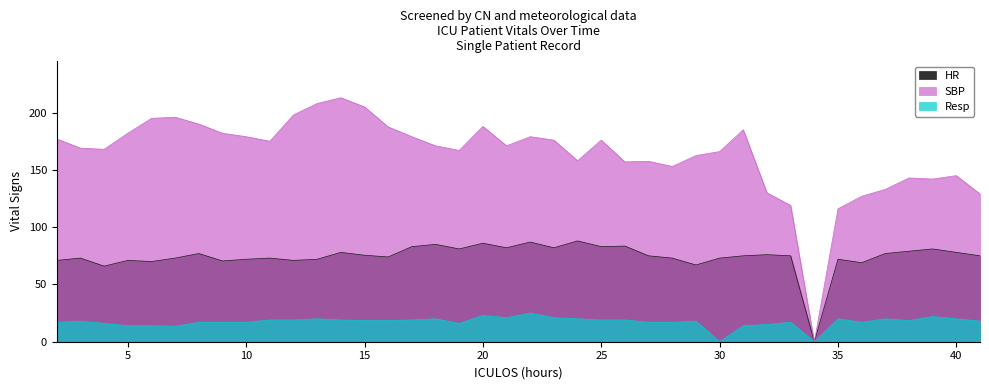

At which category does HR reach its first local valley?

4